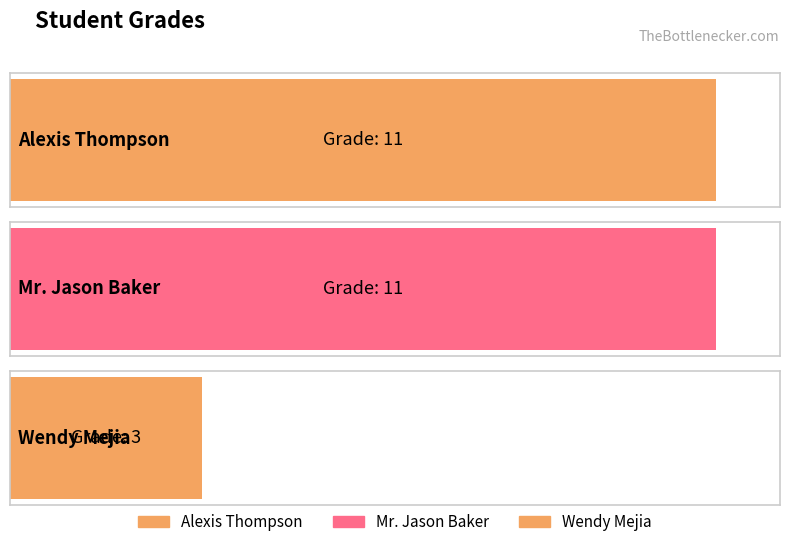

What is the label of the 2nd bar from the right?

Mr. Jason Baker